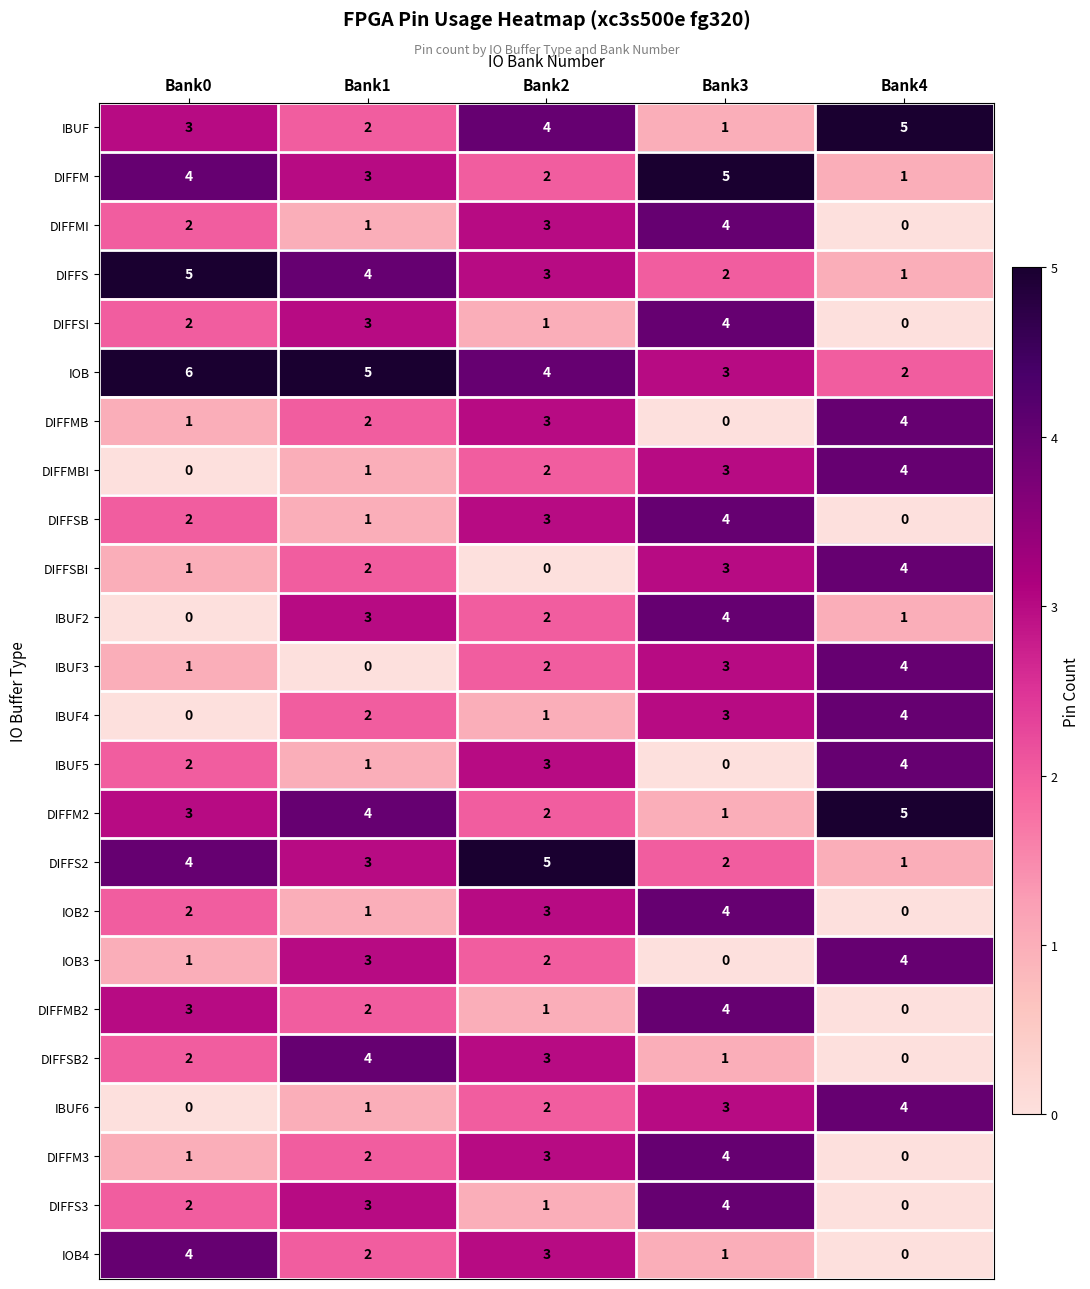

How many positive values does the DIFFSBI series have?

4